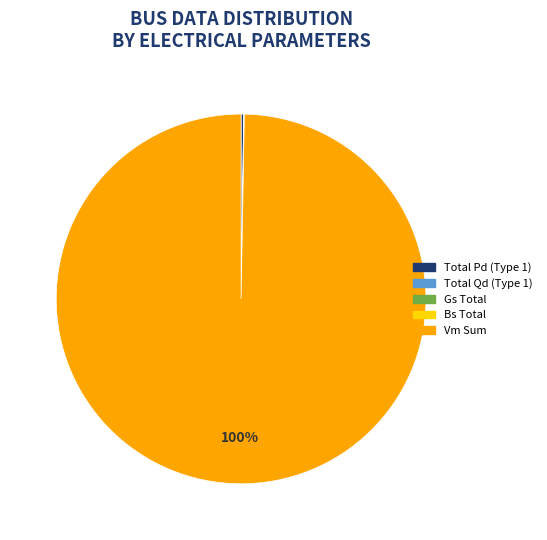

To the nearest percent, what is the difference between the largest and smallest slice percentages?

100%